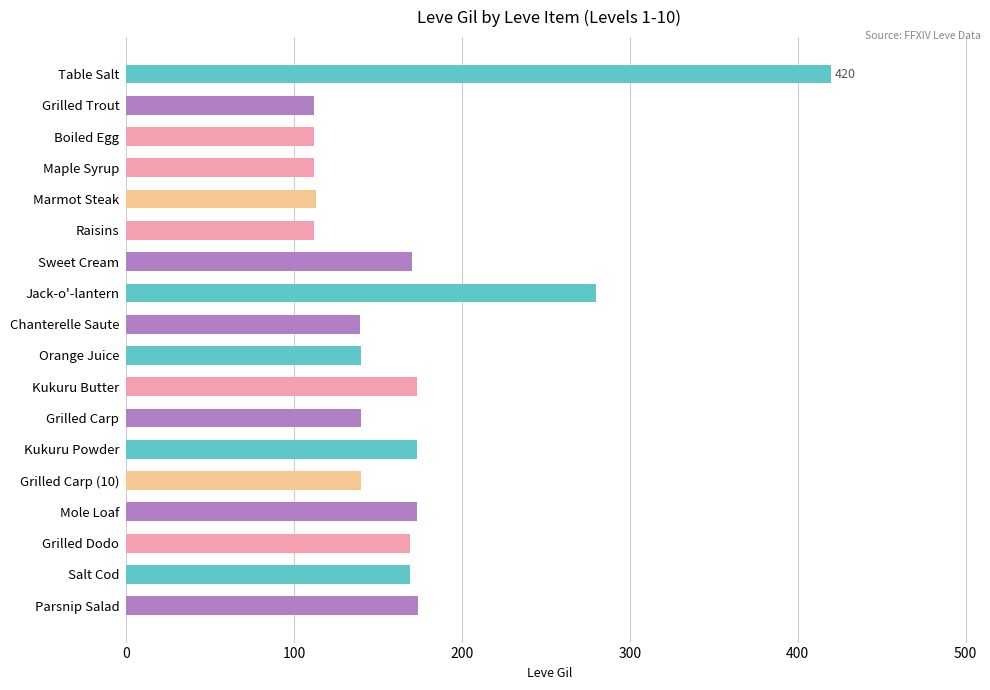

What is the value of the 3rd bar from the top?

112